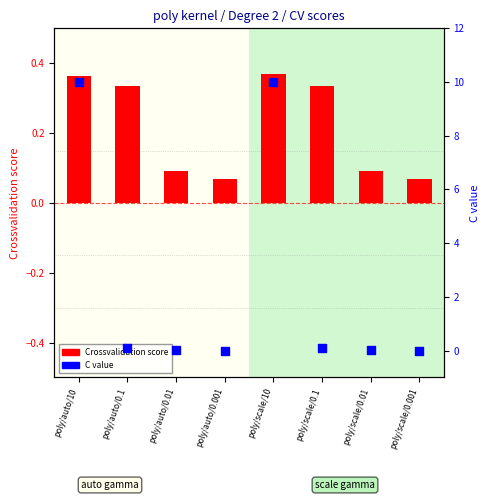

Which series reaches the maximum Y coordinate?

C value